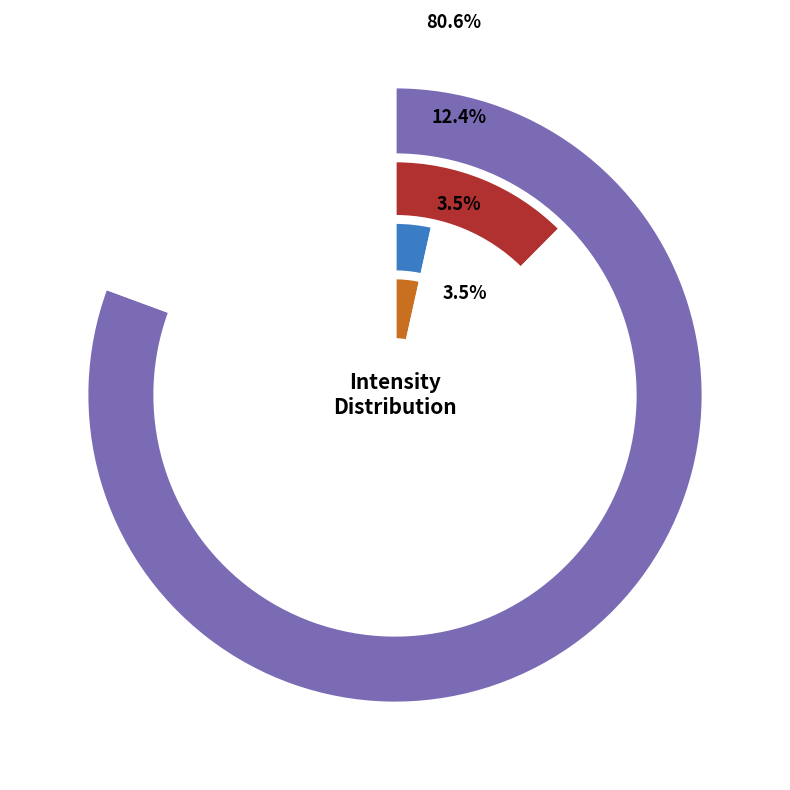

Does 1689314196 represent more than half of the total?

No